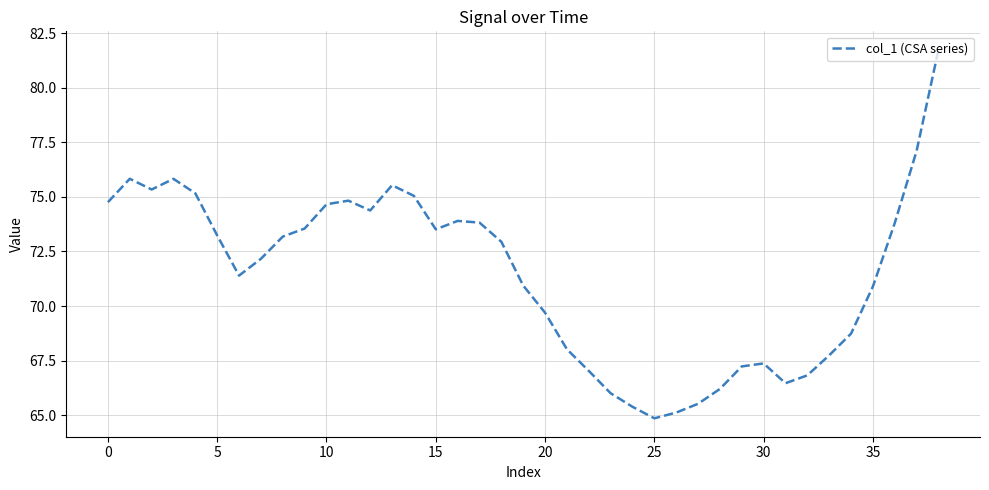

What is the difference between the maximum and minimum values?

16.9